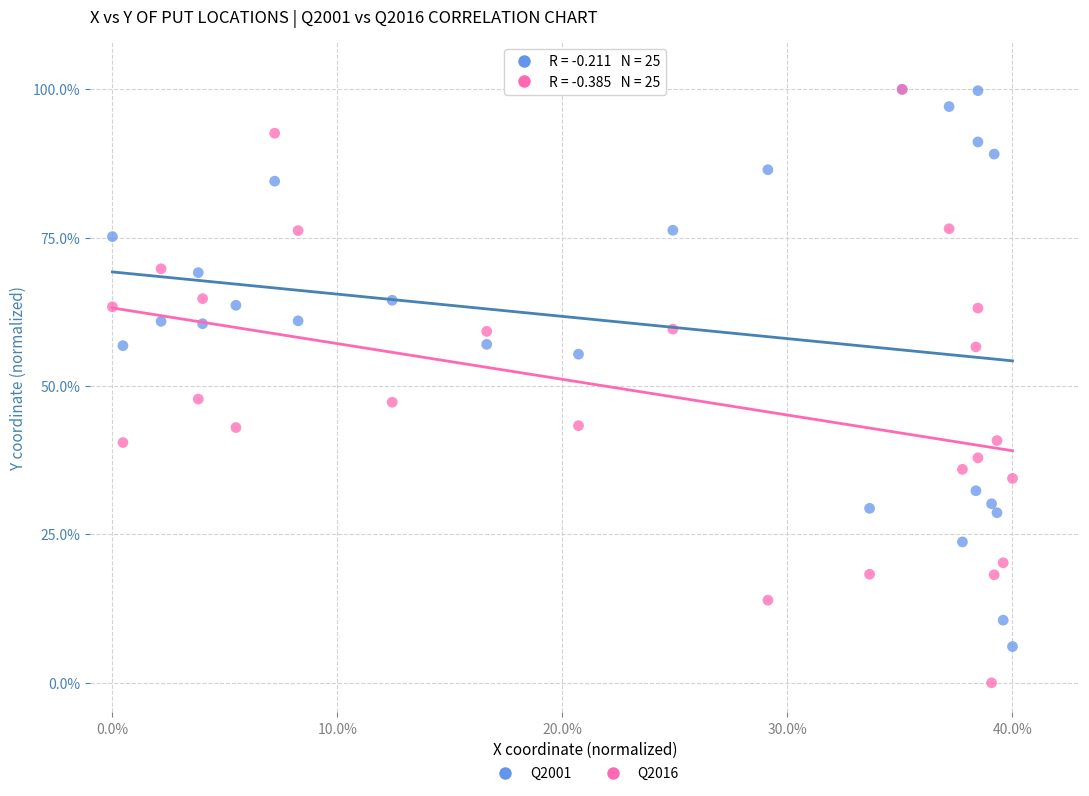

What are all the series names shown in the legend?

Q2001, Q2016